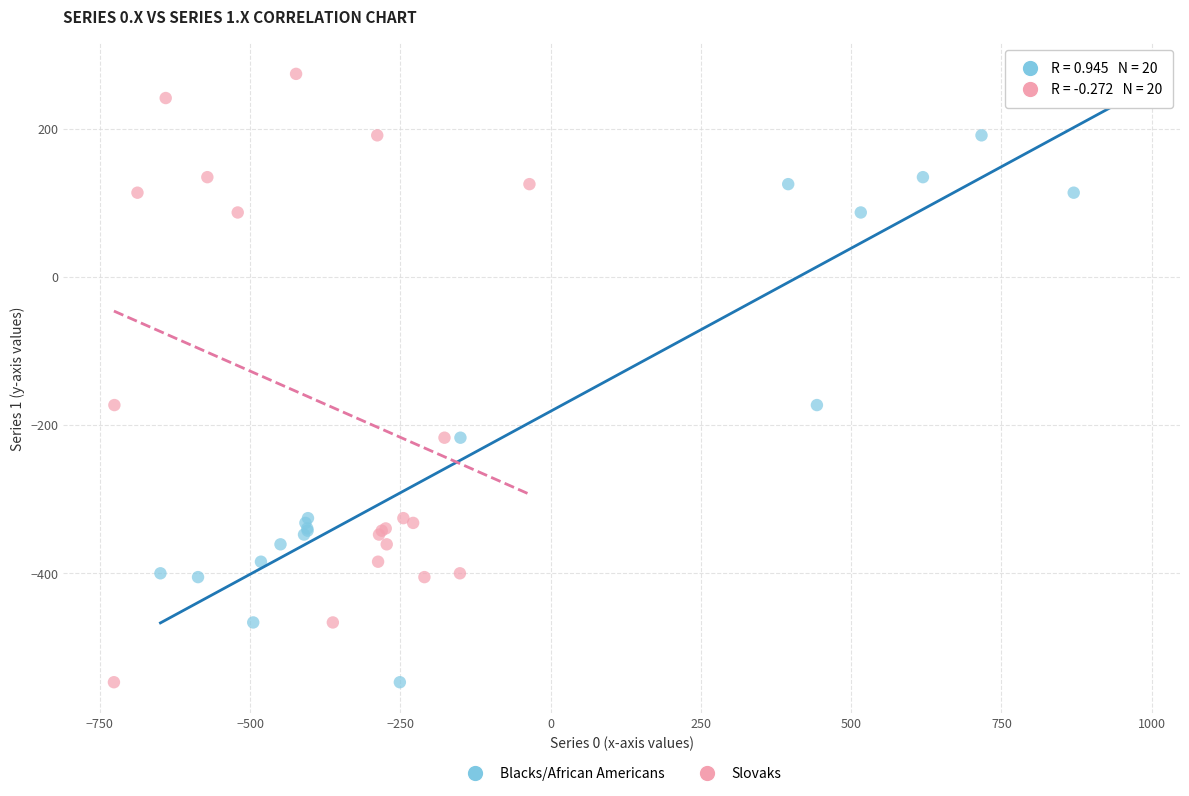

What are all the series names shown in the legend?

Blacks/African Americans, Slovaks